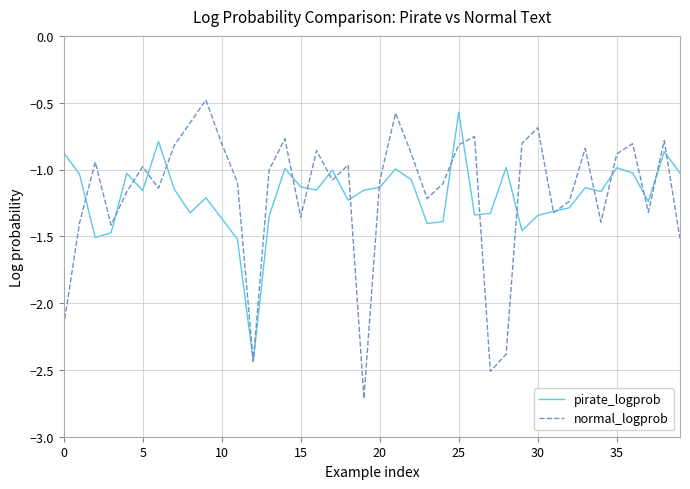

Which series has the widest spread of values?

normal_logprob